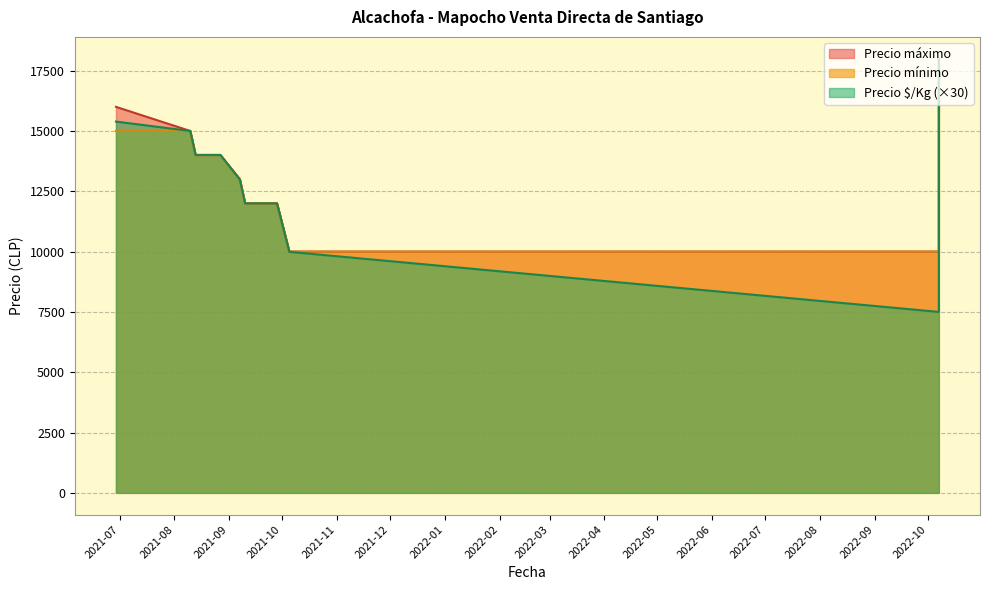

Does the chart display data point markers on the line(s)?

No